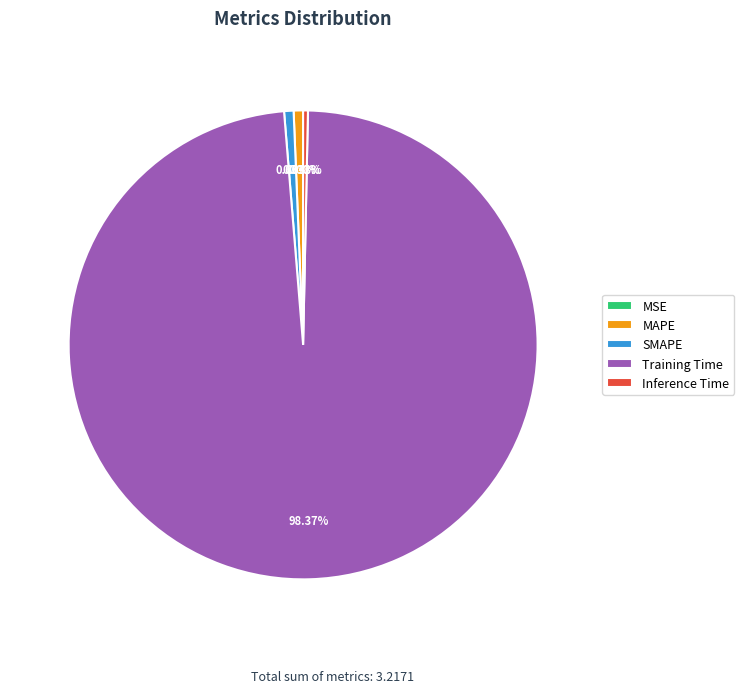

Do MAPE and Inference Time together represent more than half of the pie?

No